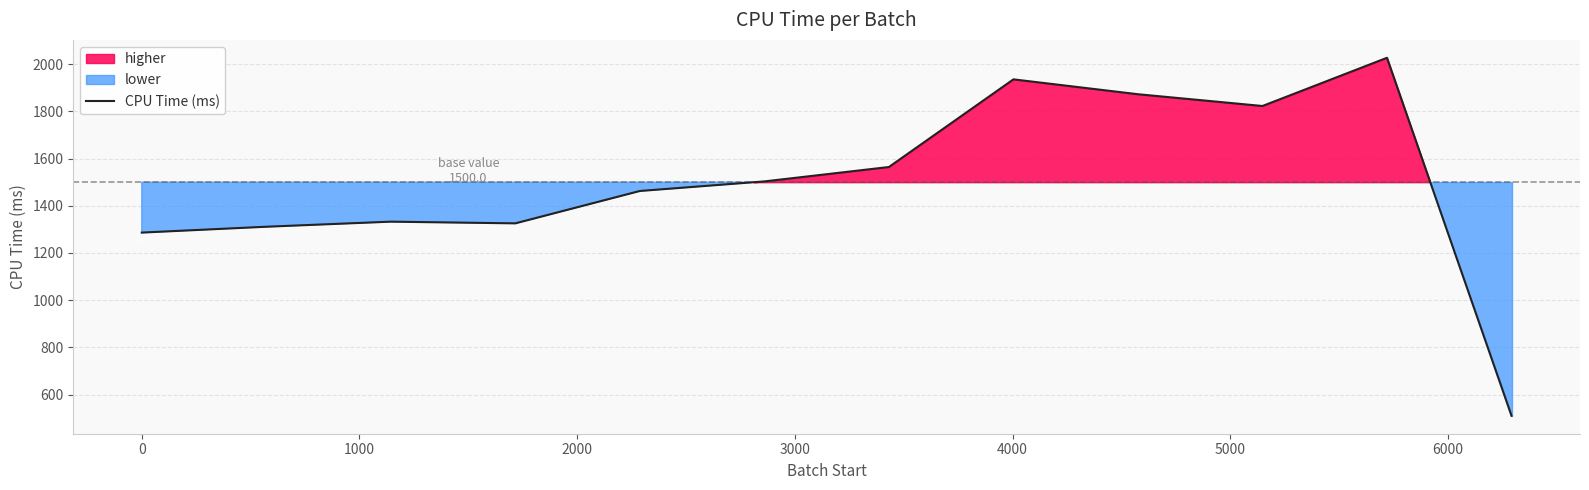

How many data points does each series have?

12